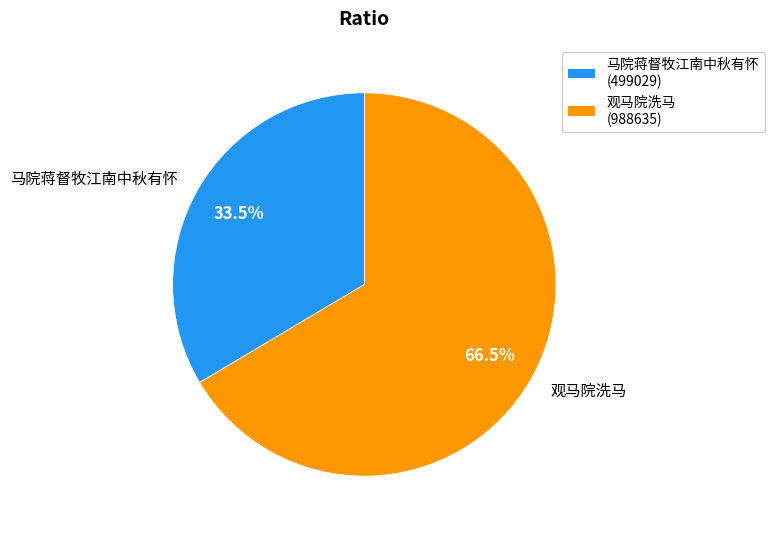

Which category has the smallest portion of the pie?

马院蒋督牧江南中秋有怀